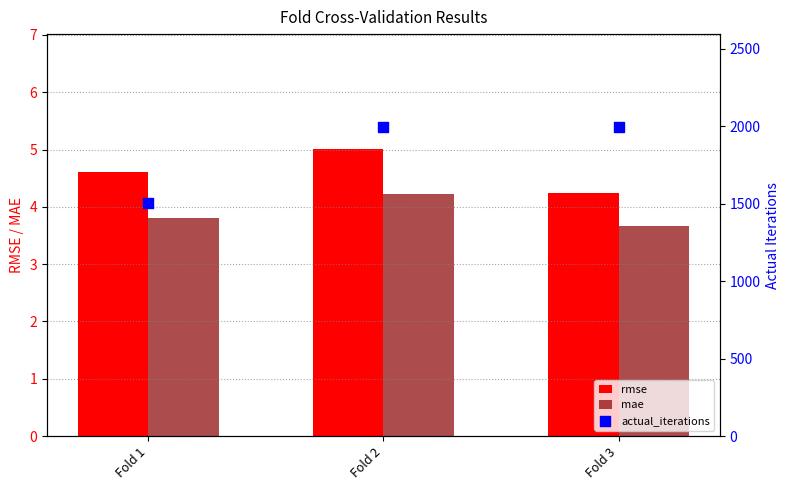

What is the total value across all series at Fold 3?

2004.9